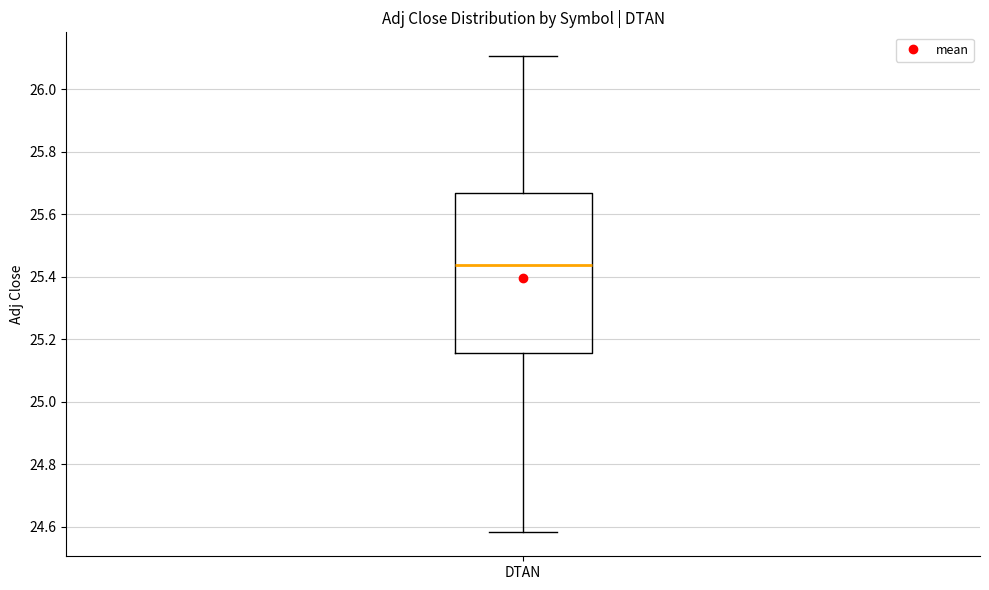

Where does the upper whisker of the box for DTAN end on the y-axis? The values are not printed on the chart, so give them approximately, as read against the axis.

26.10